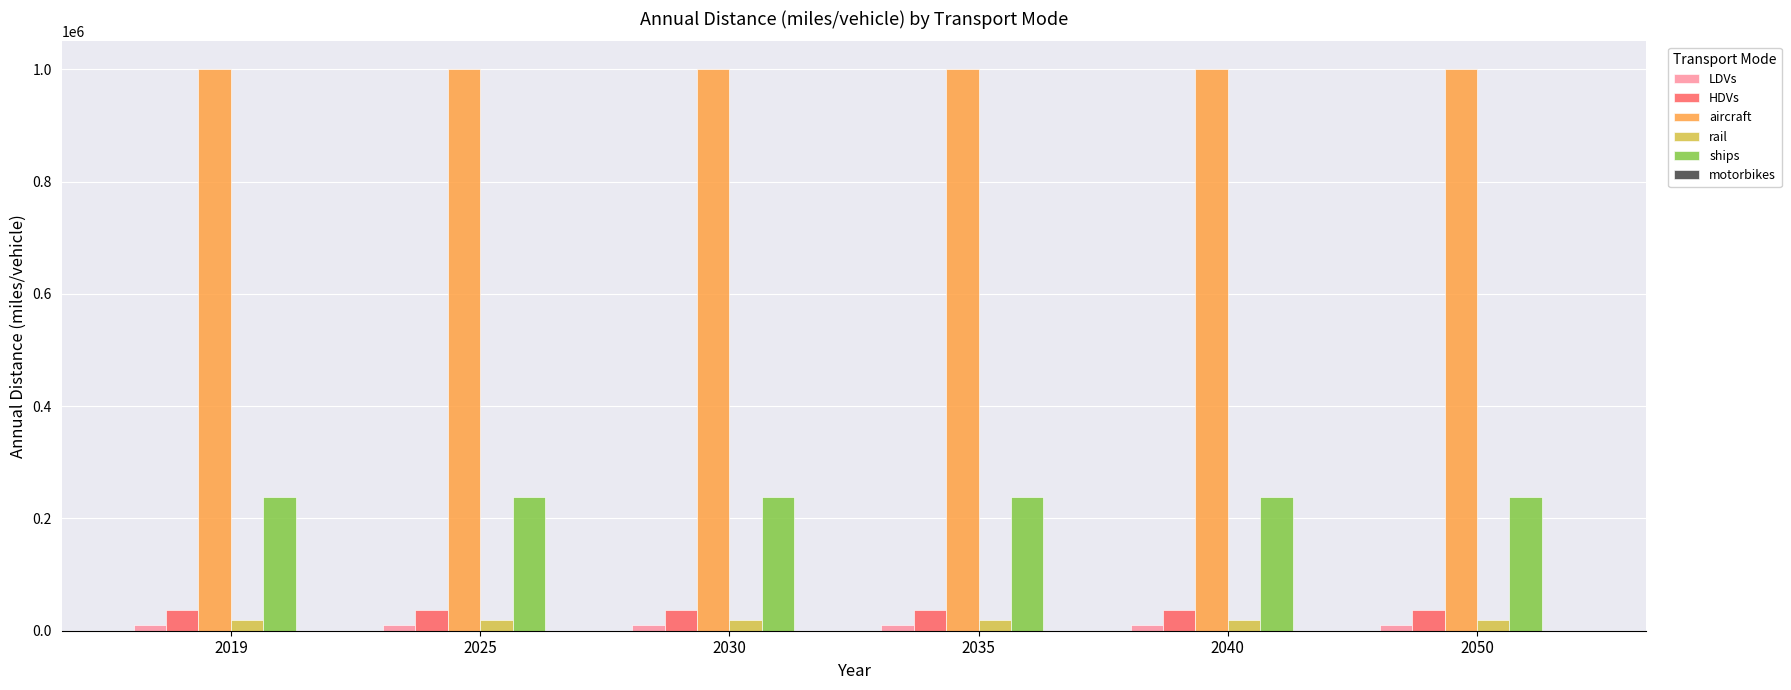

Is the value of HDVs at 2025 greater than the value of aircraft at 2025?

No